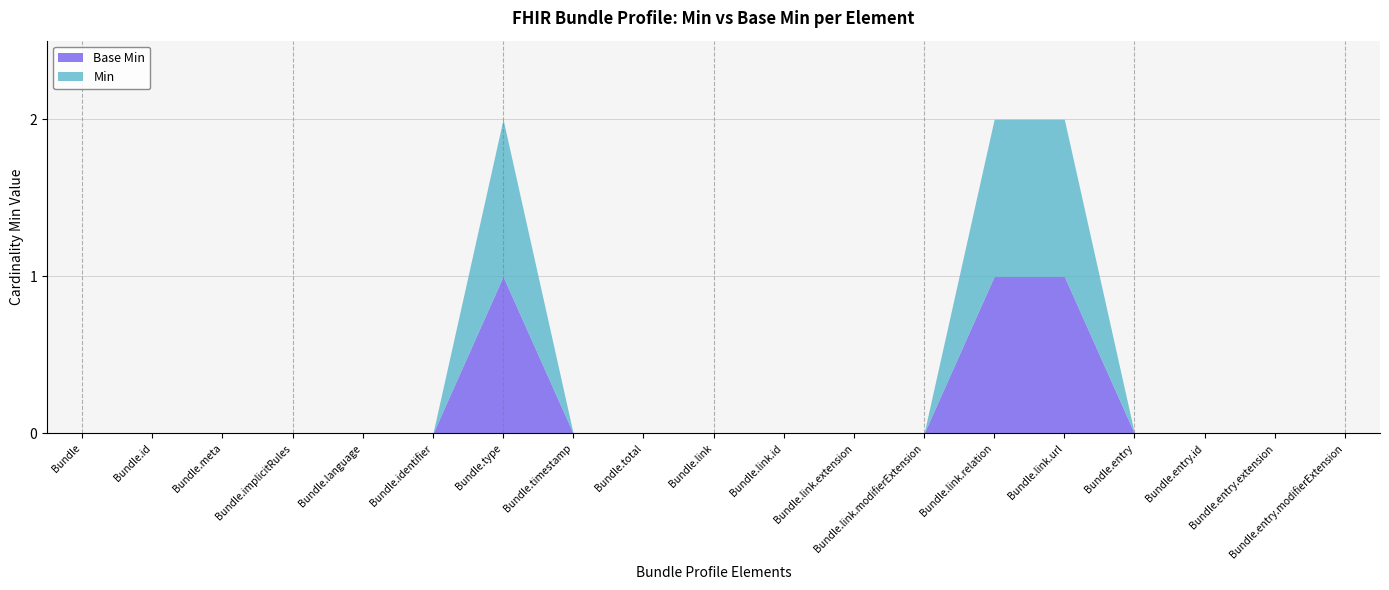

What is the difference between the maximum and minimum values in the Bundle (Min=1) series?

1